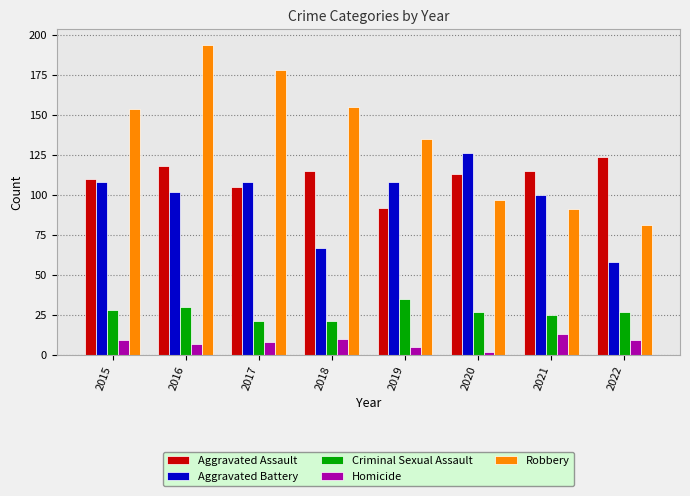

Which series changed the most between 2017 and 2020?

Robbery